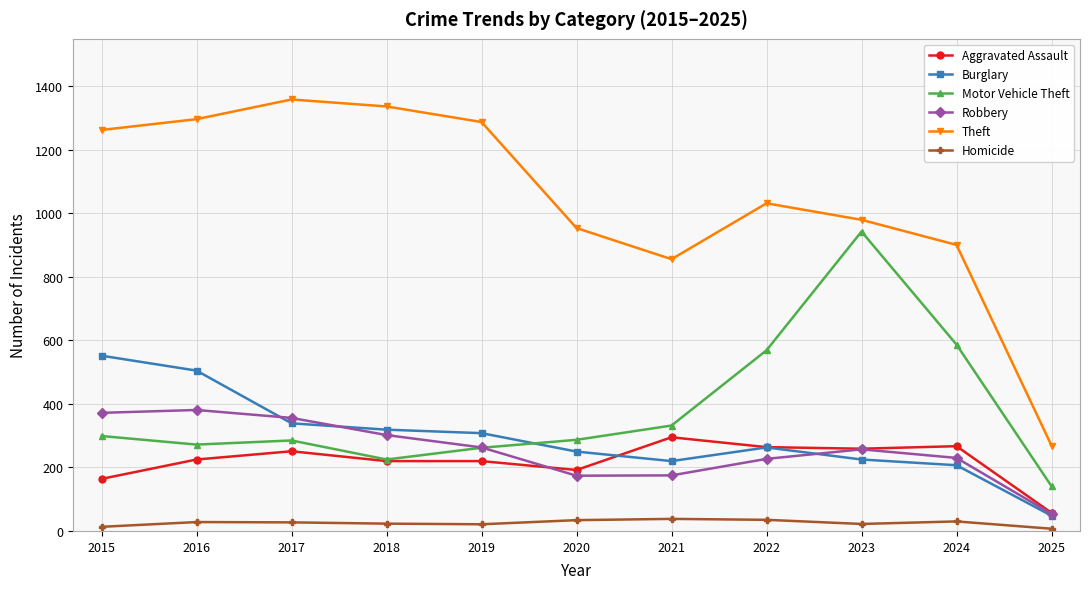

What is the difference between the second highest and minimum values in the Motor Vehicle Theft series?

446